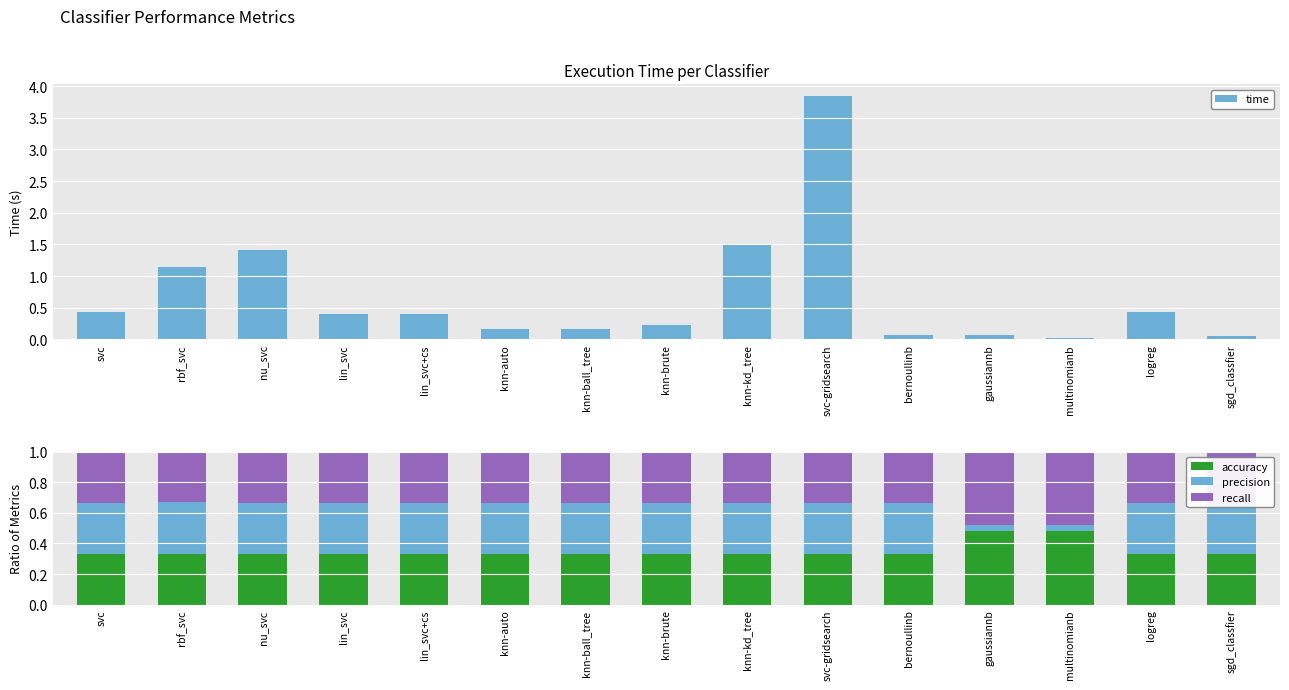

Rank the categories by time value from lowest to highest.

multinomianb, sgd_classfier, bernoullinb, gaussiannb, knn-ball_tree, knn-auto, knn-brute, lin_svc, lin_svc+cs, svc, logreg, rbf_svc, nu_svc, knn-kd_tree, svc-gridsearch